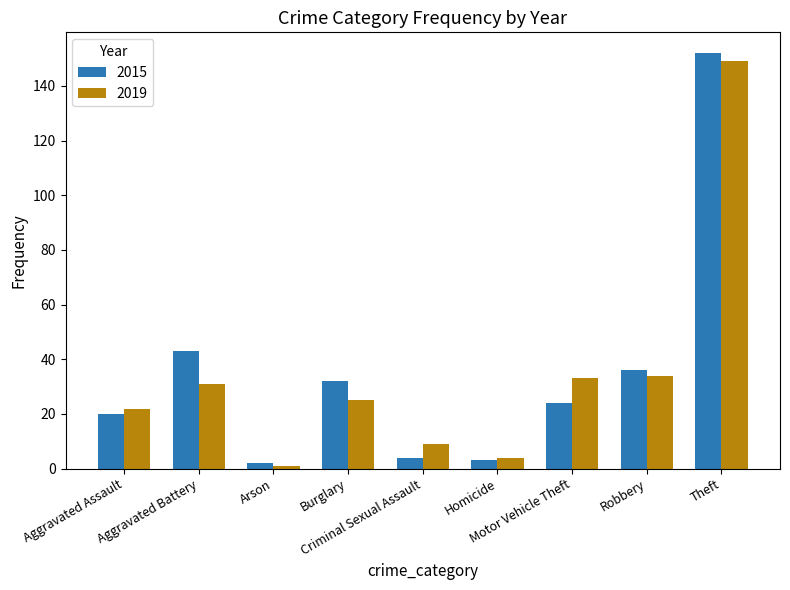

At which label is 2015 closest to 77?

Aggravated Battery